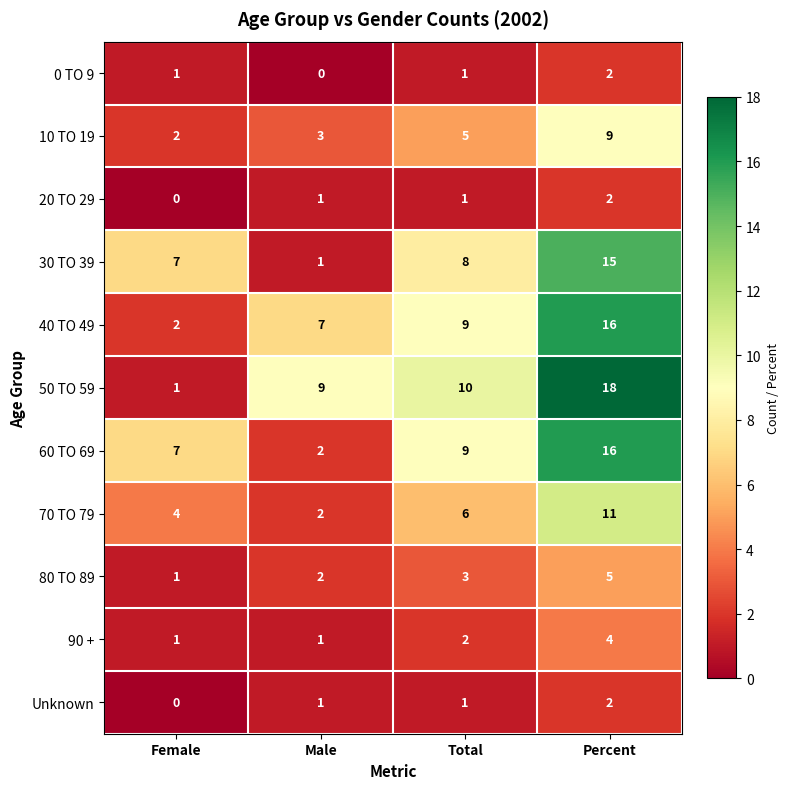

How many values in the 40 TO 49 series are below 9?

2